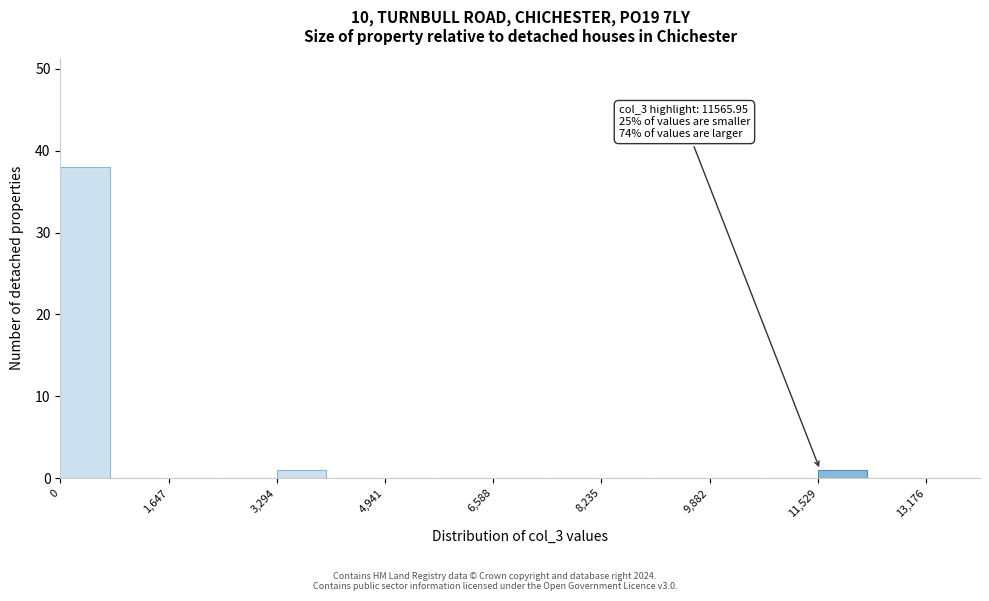

Which range on the x-axis has the tallest bar?

0 to 800